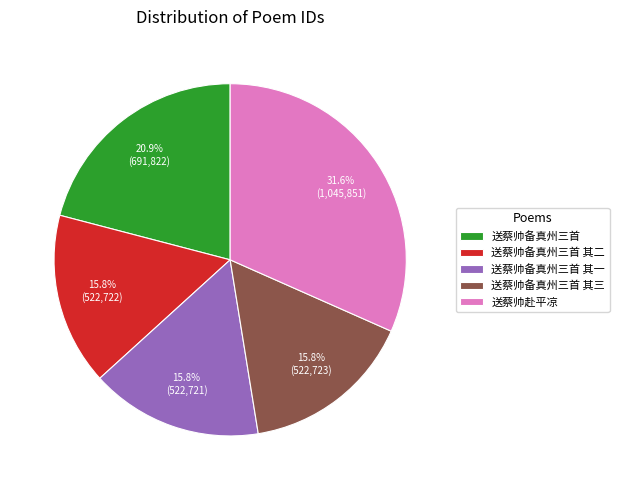

To the nearest percent, what percentage of the pie is 送蔡帅备真州三首 其一?

16%